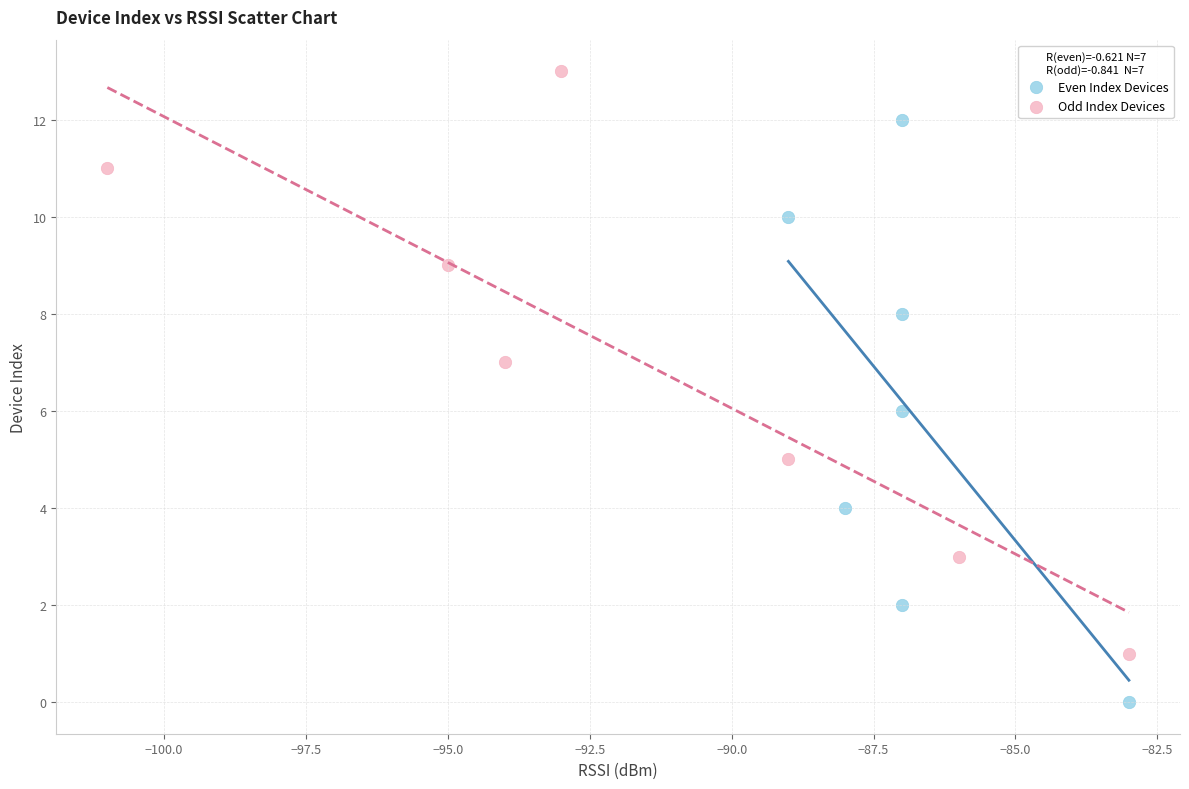

Which series reaches the minimum Y coordinate?

Even Index Devices